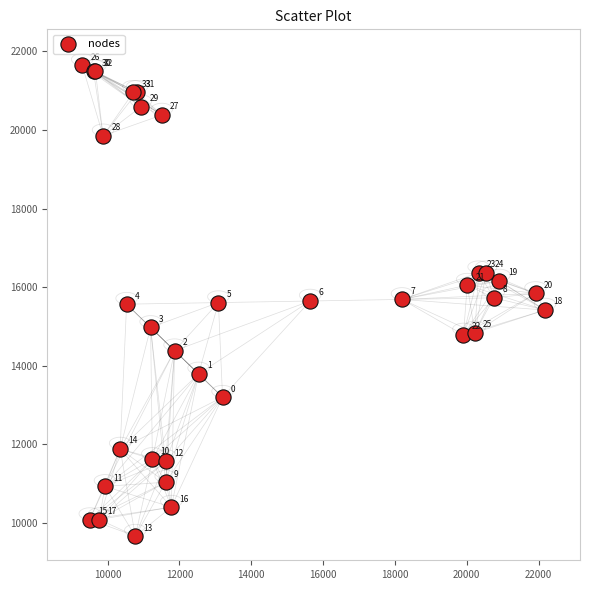

What Y value in the scatter plot is closest to 15655?

15647.2